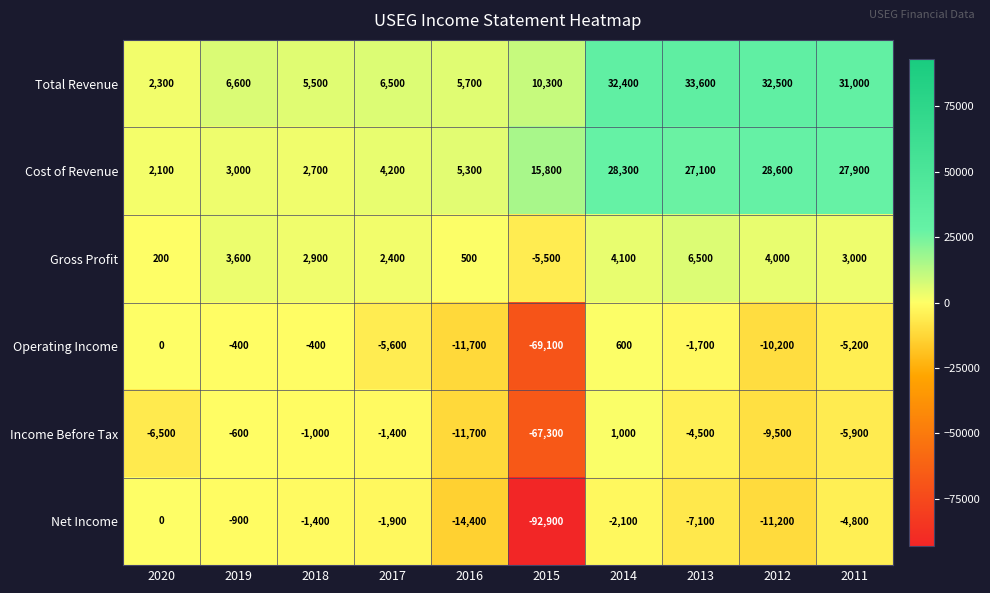

What is the difference between the Net Income values at 2017 and 2016?

12500